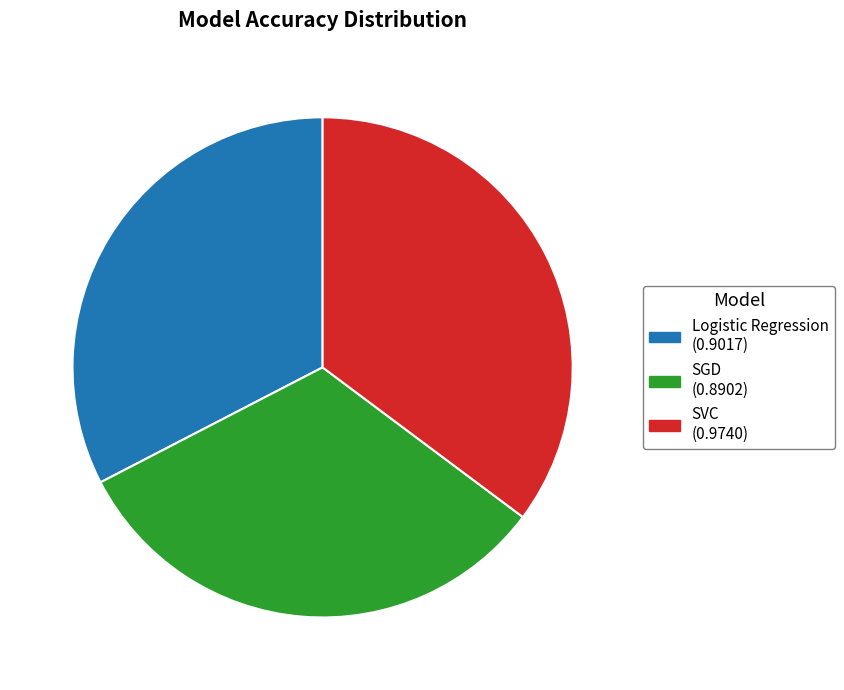

Combined, do Logistic Regression and SVC account for over 50%?

Yes